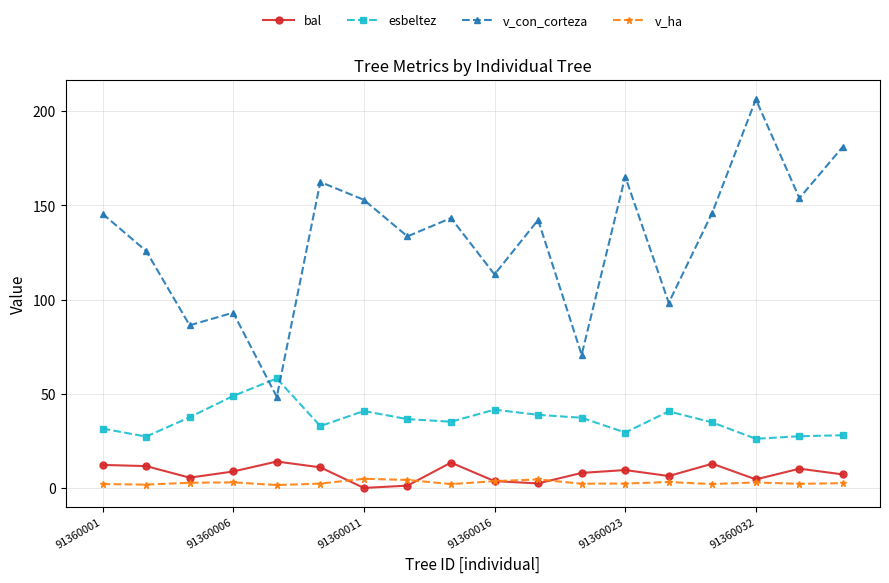

Which series has the widest spread of values?

v_con_corteza